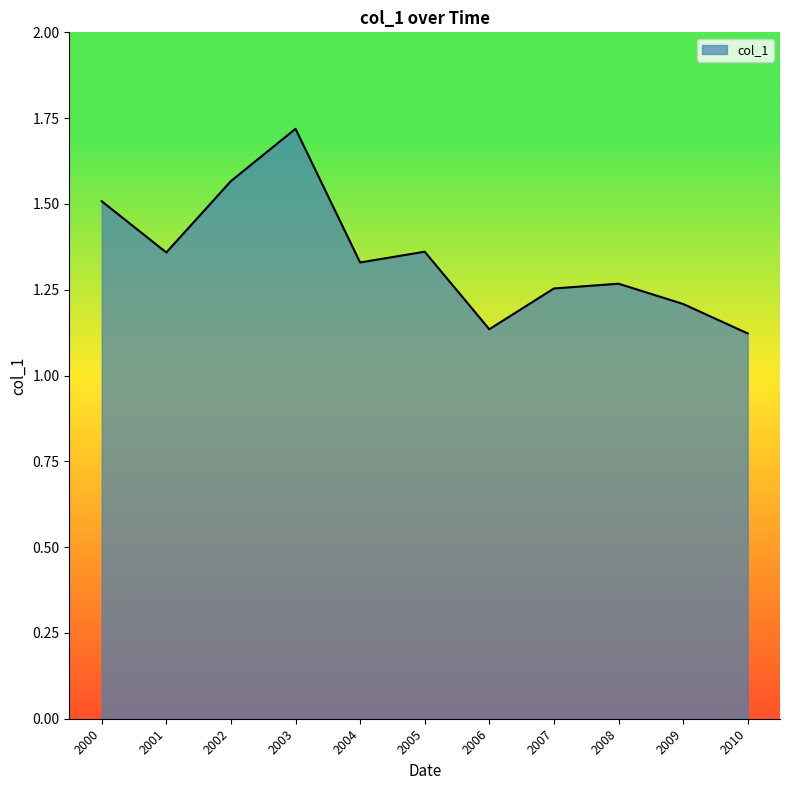

The value at 2010 is 1.9. True or false?

False